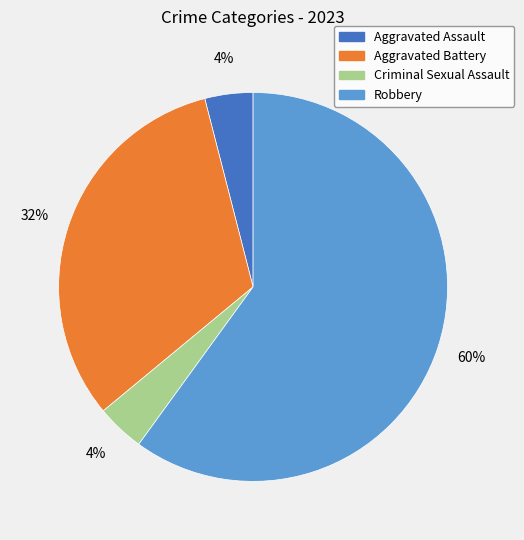

Which category has the biggest portion of the pie?

Robbery